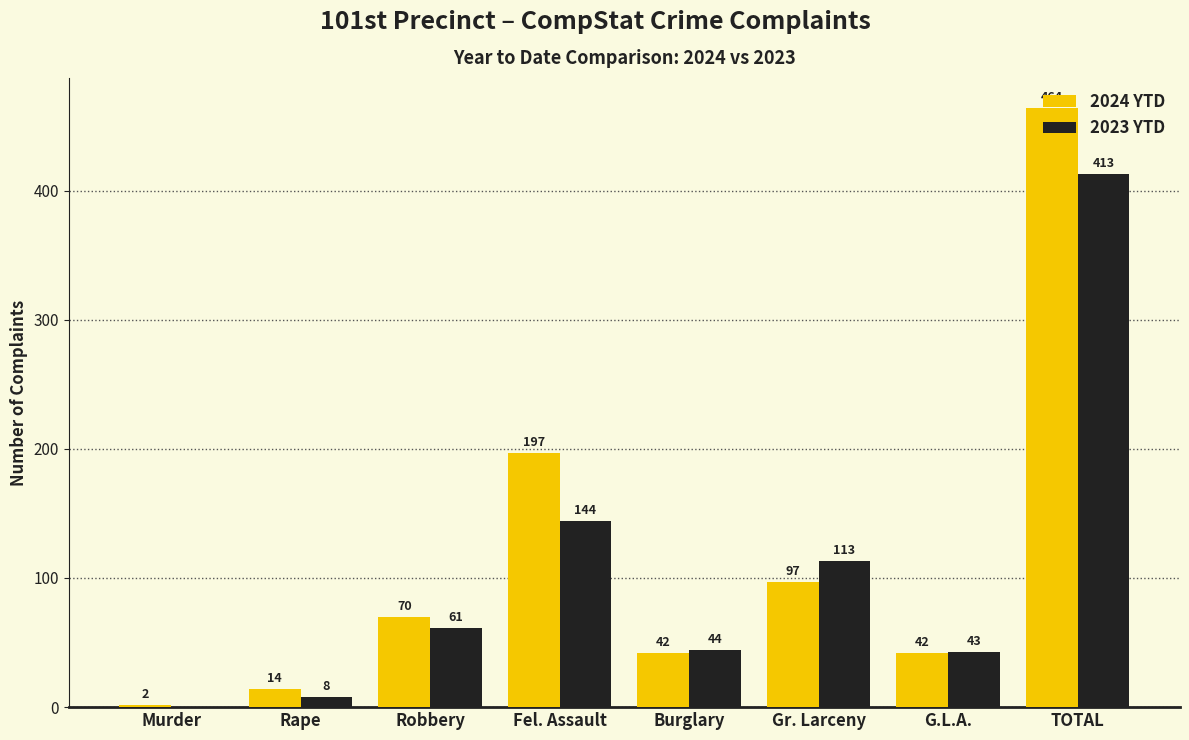

Which series has the largest total across all categories?

2024 YTD